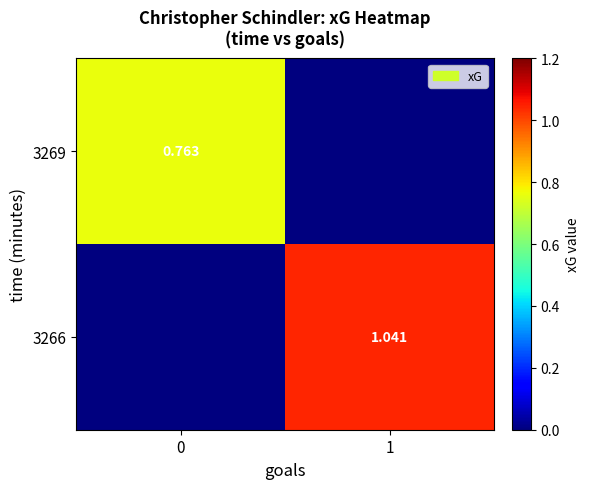

How many data points in 3266 are less than 1?

1